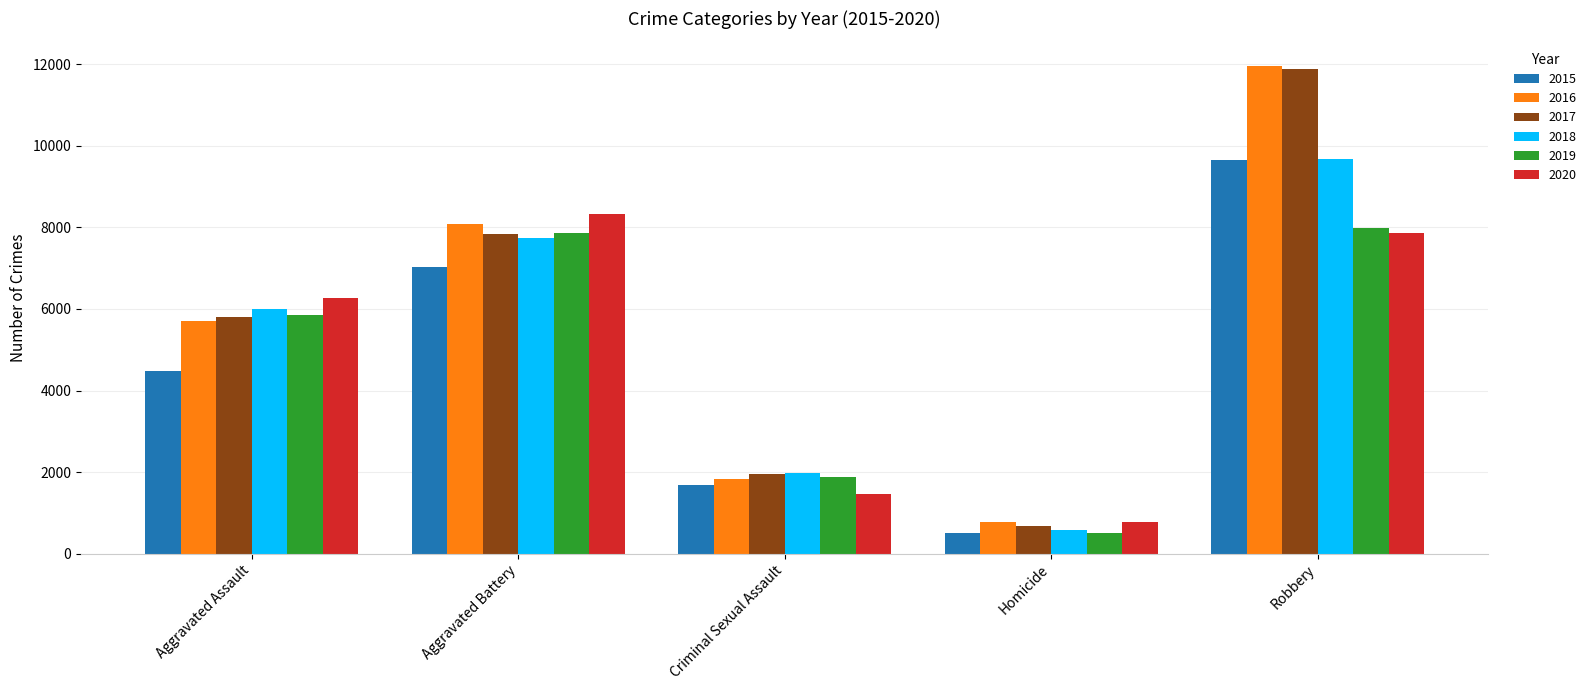

Which series has the largest range (max minus min)?

2017